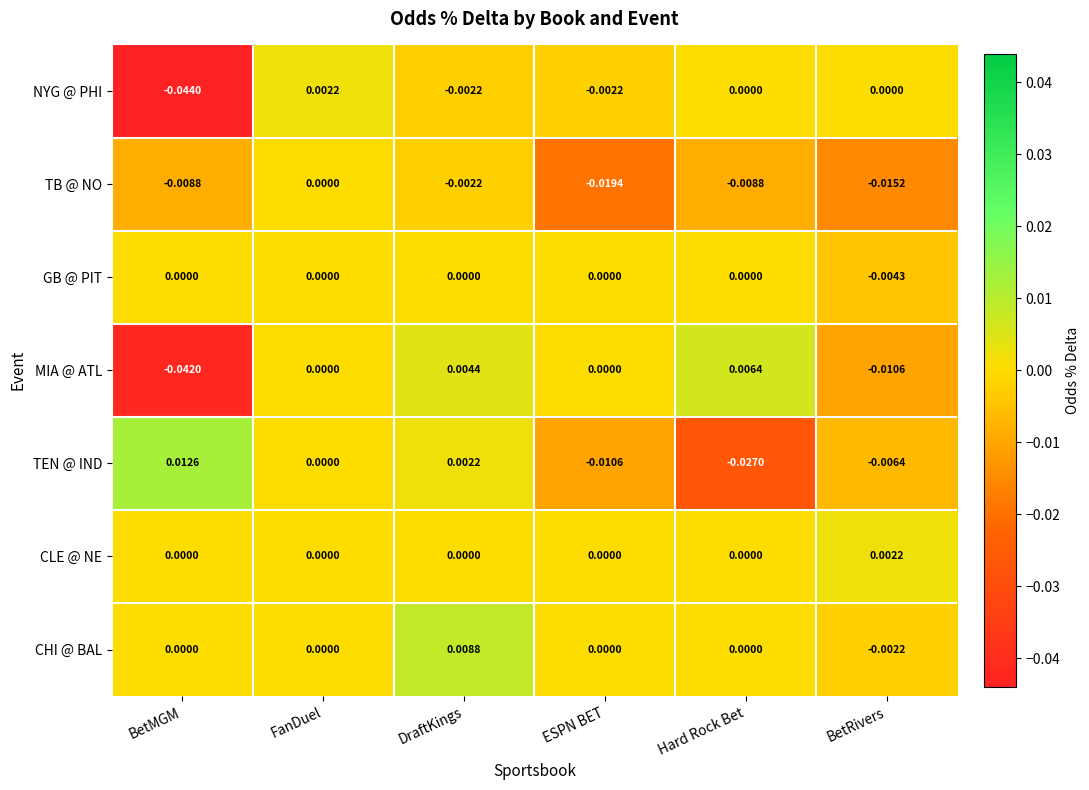

At which category is the sum across all series the highest?

DraftKings